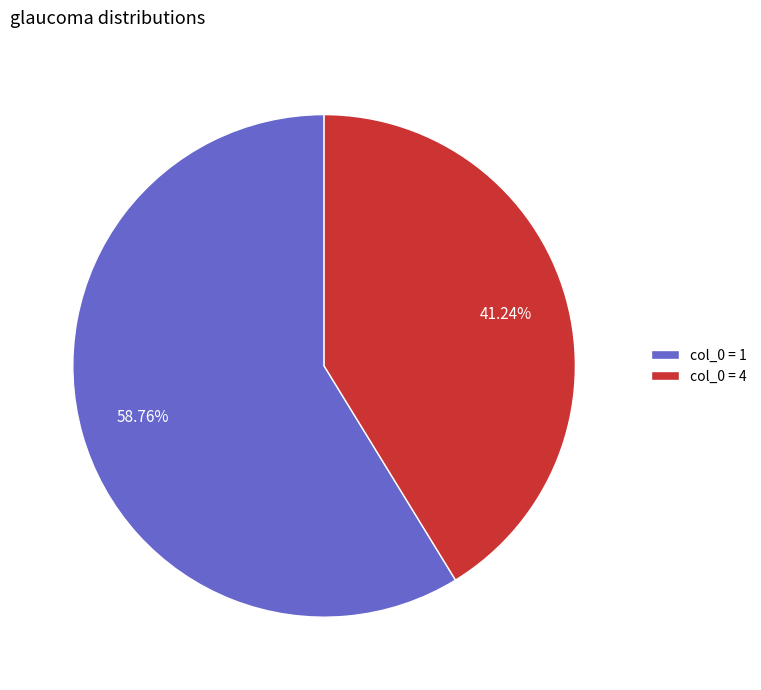

Count the number of slices in the pie.

2